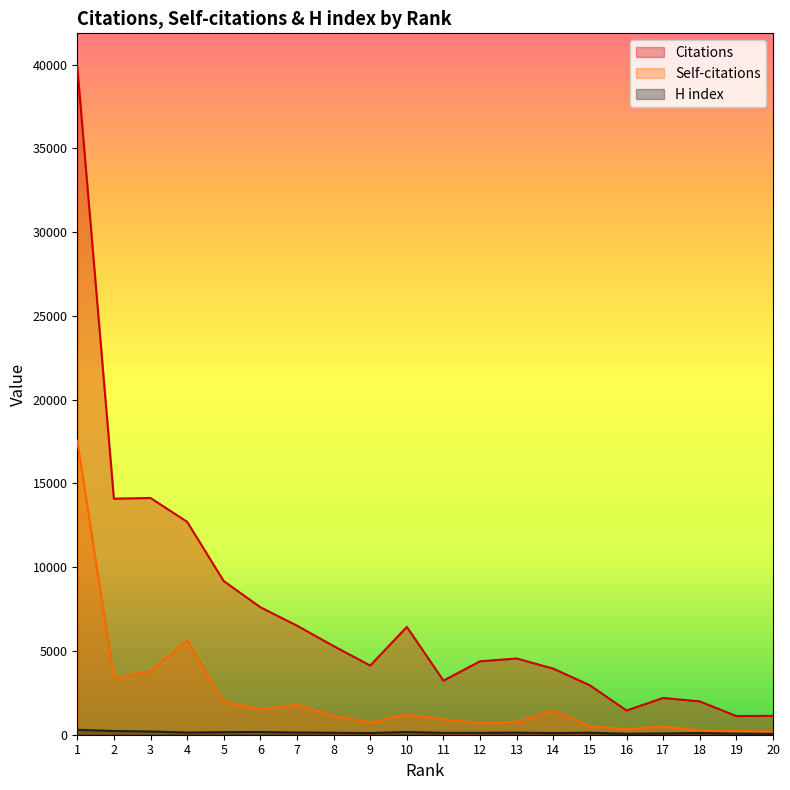

What is the sum of the H index values at 14 and 4?

229